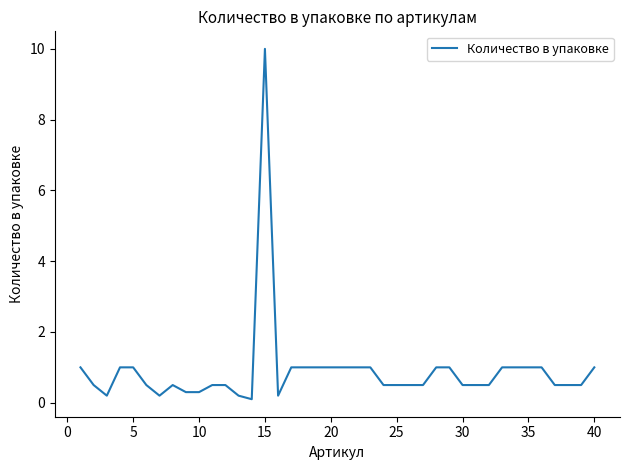

What is the difference between the maximum and minimum values?

9.9